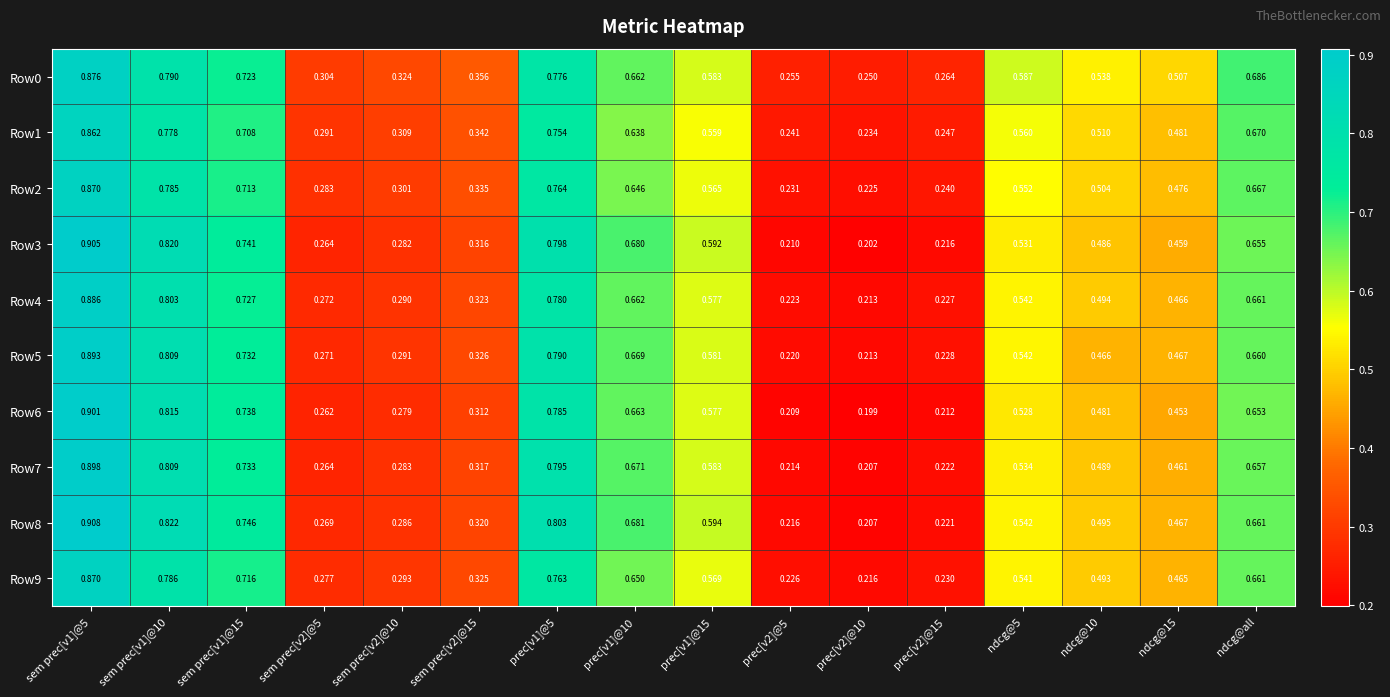

Is the value of Row6 at prec[v2]@5 greater than the value of Row0 at ndcg@10?

No